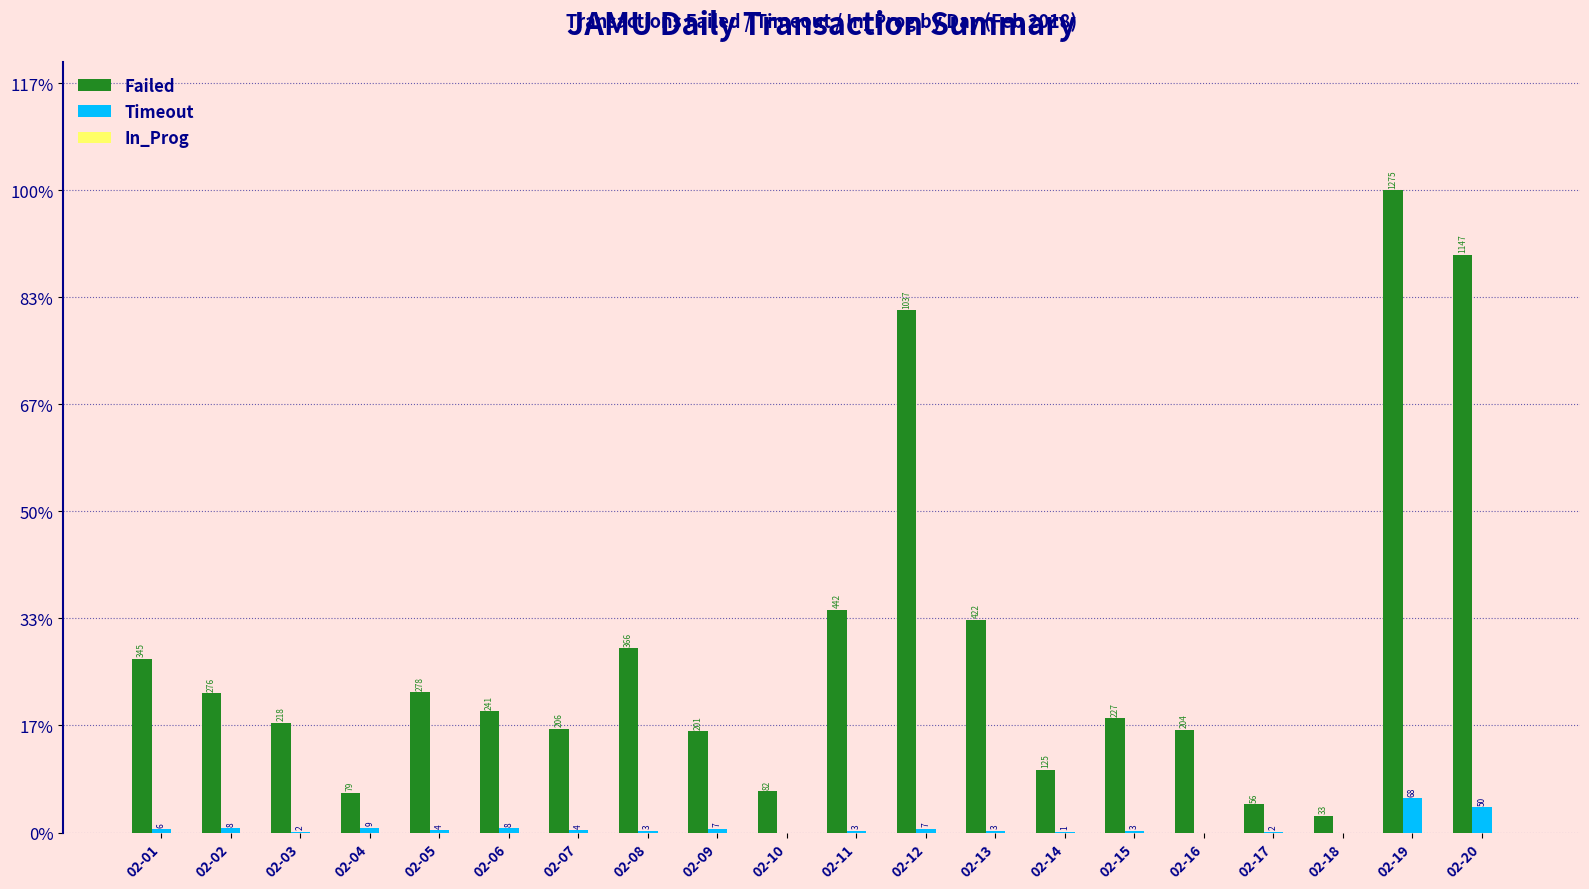

What is the difference between the highest and lowest values at 02-08?

366